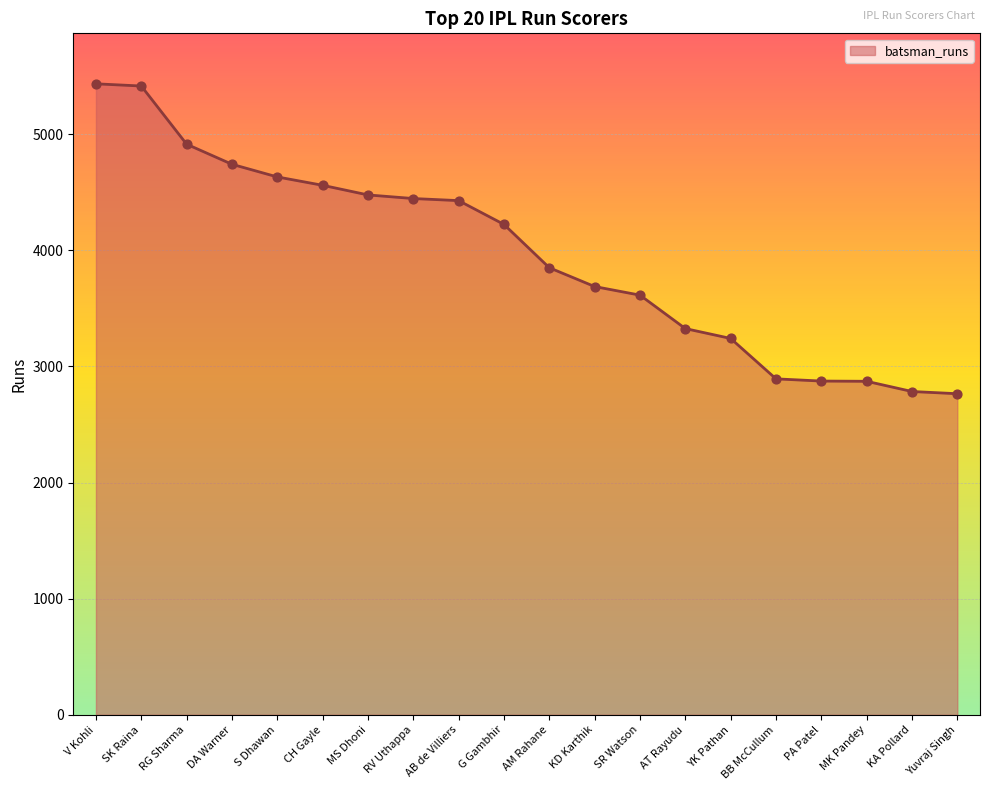

What is the change in value from SR Watson to Yuvraj Singh?

-849